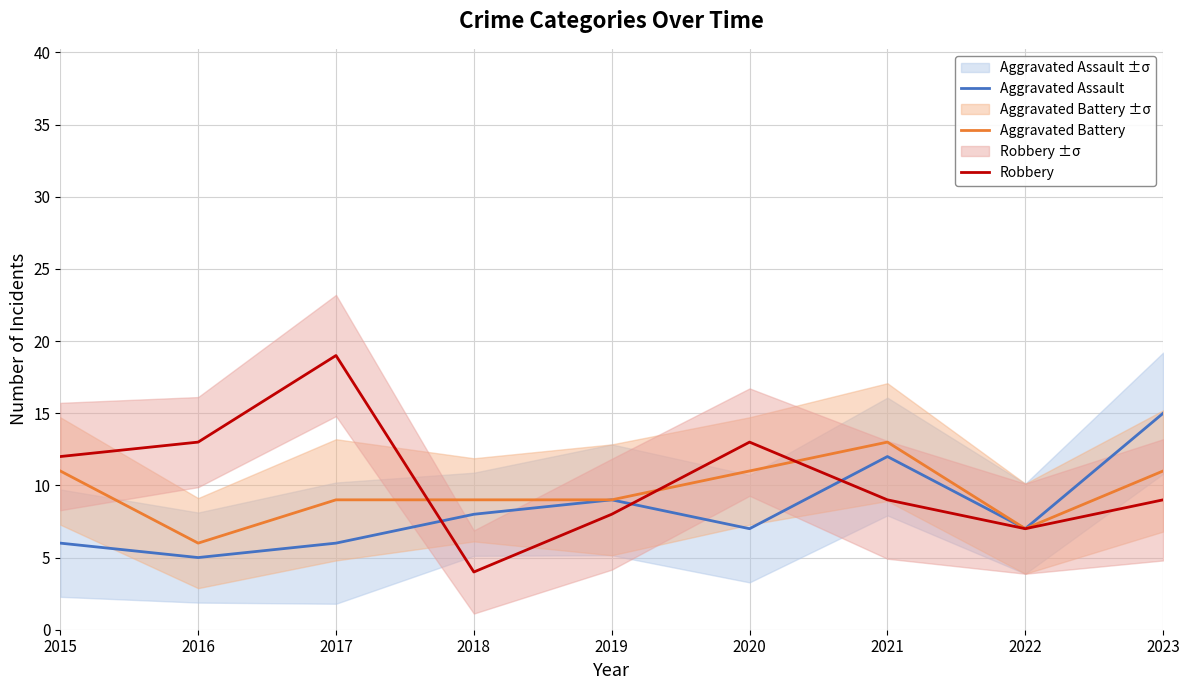

How many lines are shown in the chart?

3